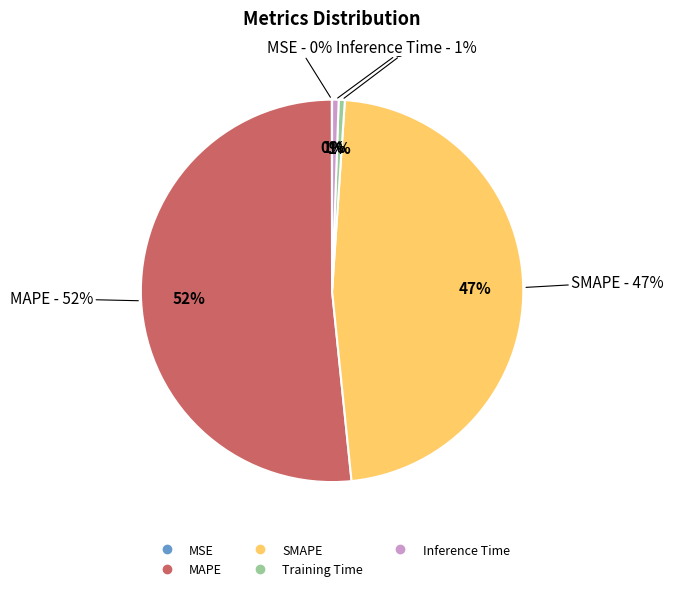

How much of the chart is everything except MAPE?

48.4%